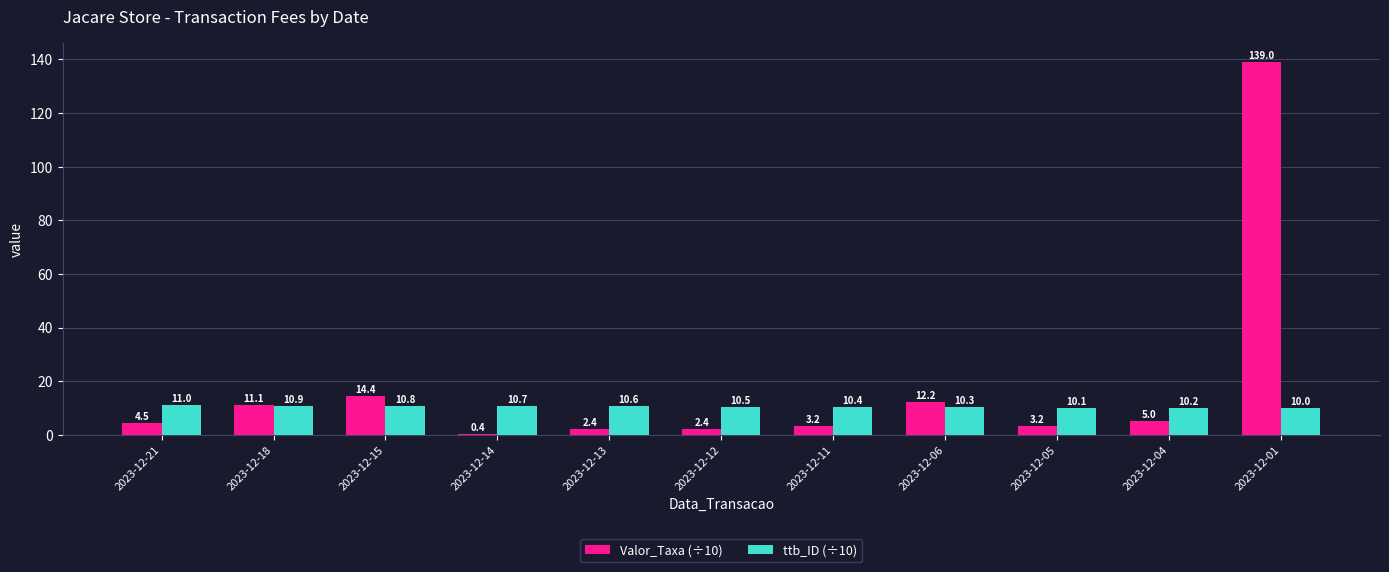

What value does the ttb_ID (÷10) series have at 2023-12-14?

10.7